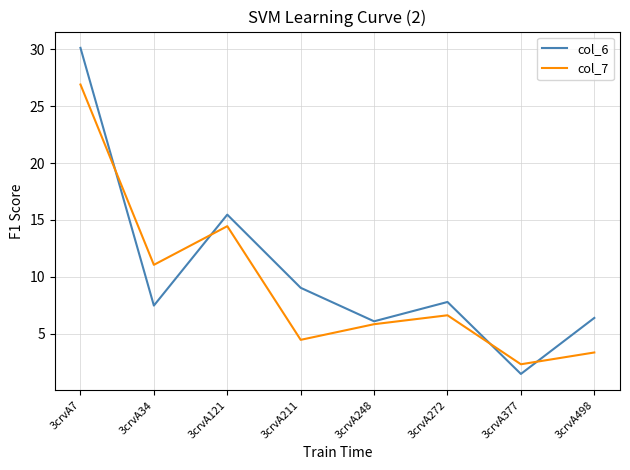

What is the difference between the second highest and minimum values in the col_6 series?

14.0